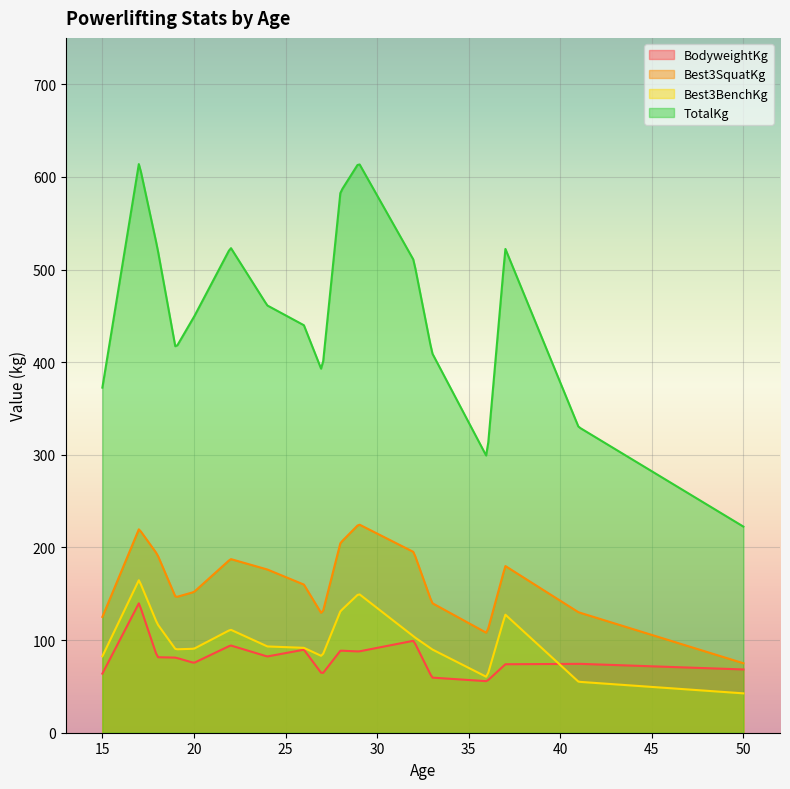

True or false: TotalKg and Best3BenchKg intersect in this chart.

False